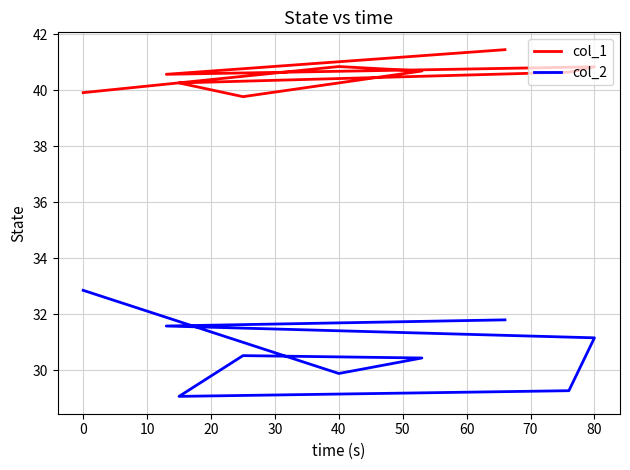

Reading left to right, list all the values displayed in this chart.

col_1: 39.9	40.9	40.7	39.8	40.3	40.6	40.8	40.6	41.5
col_2: 32.9	29.9	30.4	30.5	29.1	29.3	31.2	31.6	31.8